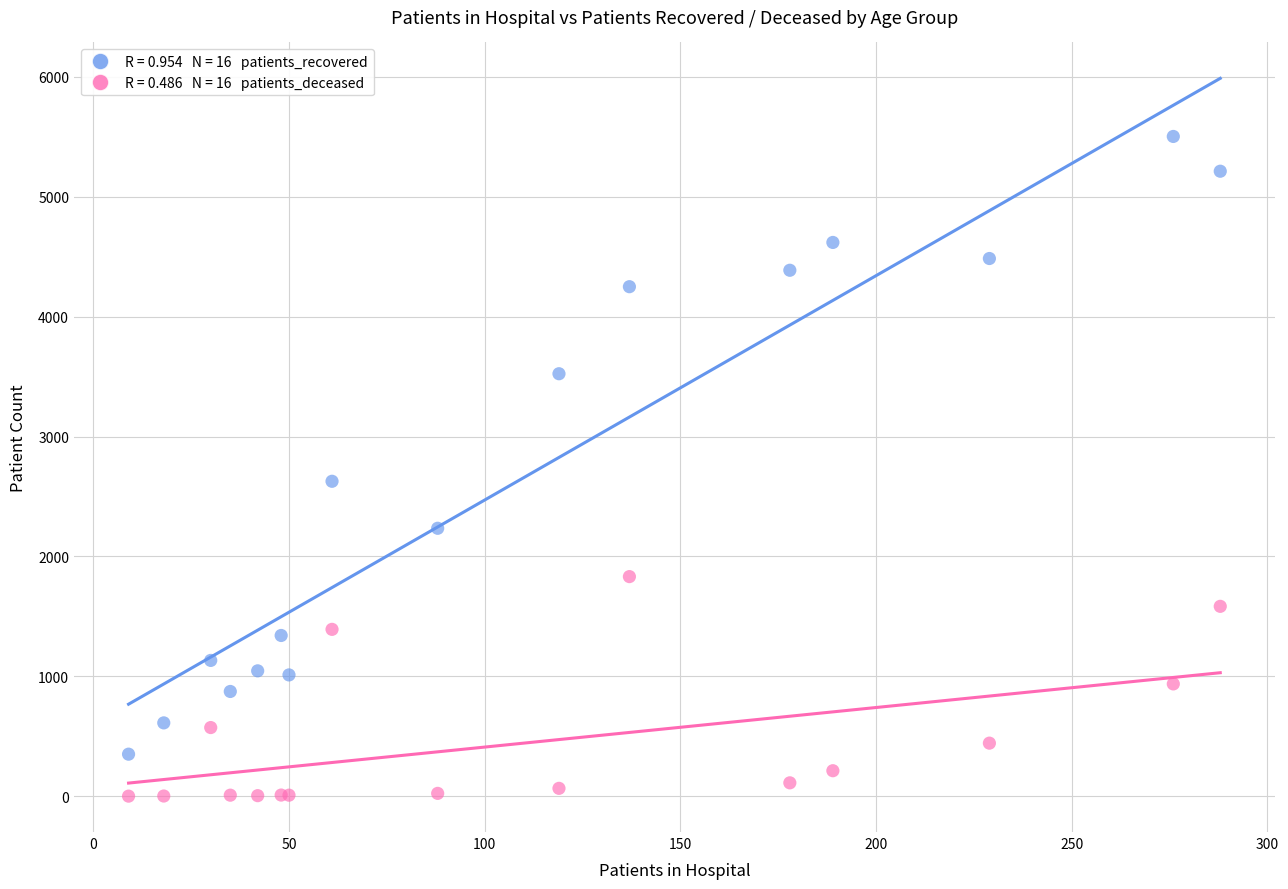

Across all series, what Y value is closest to 2752?

2627